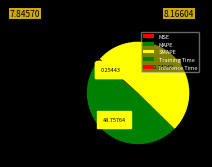

What percentage do MSE and Training Time together represent?

0.2%